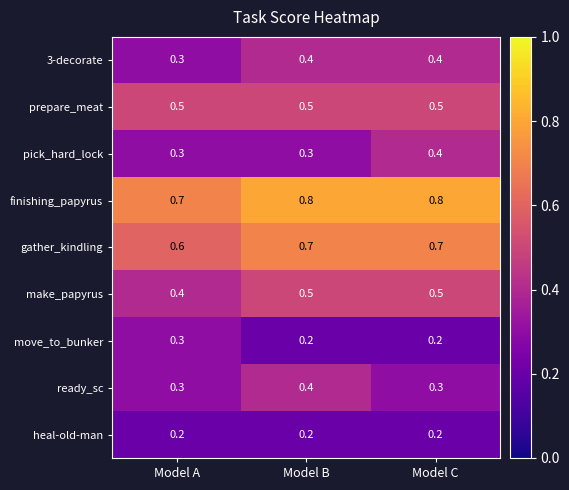

What is the sum of the heal-old-man values at Model A and Model C?

0.4